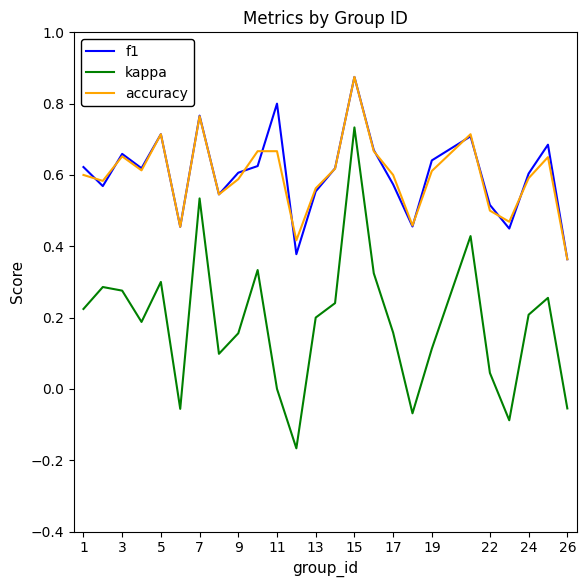

Which series has the widest spread of values?

kappa